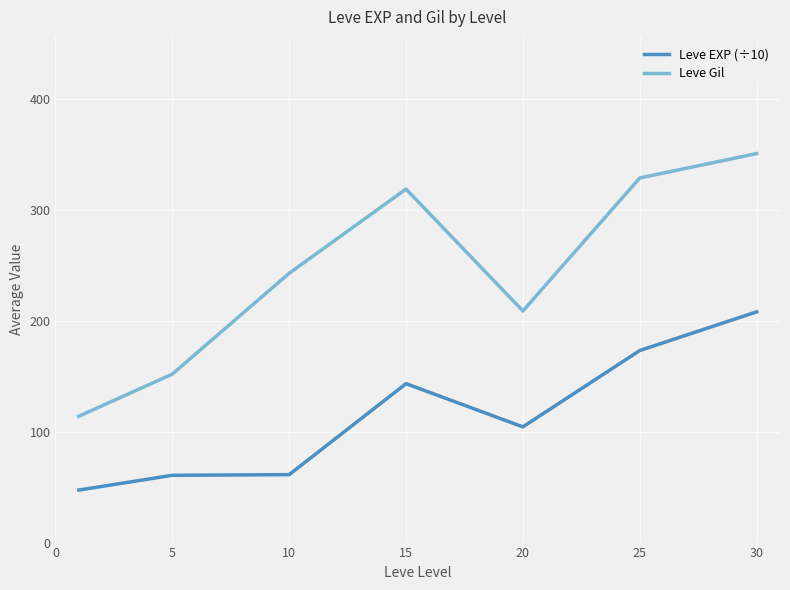

How many lines are shown in the chart?

2